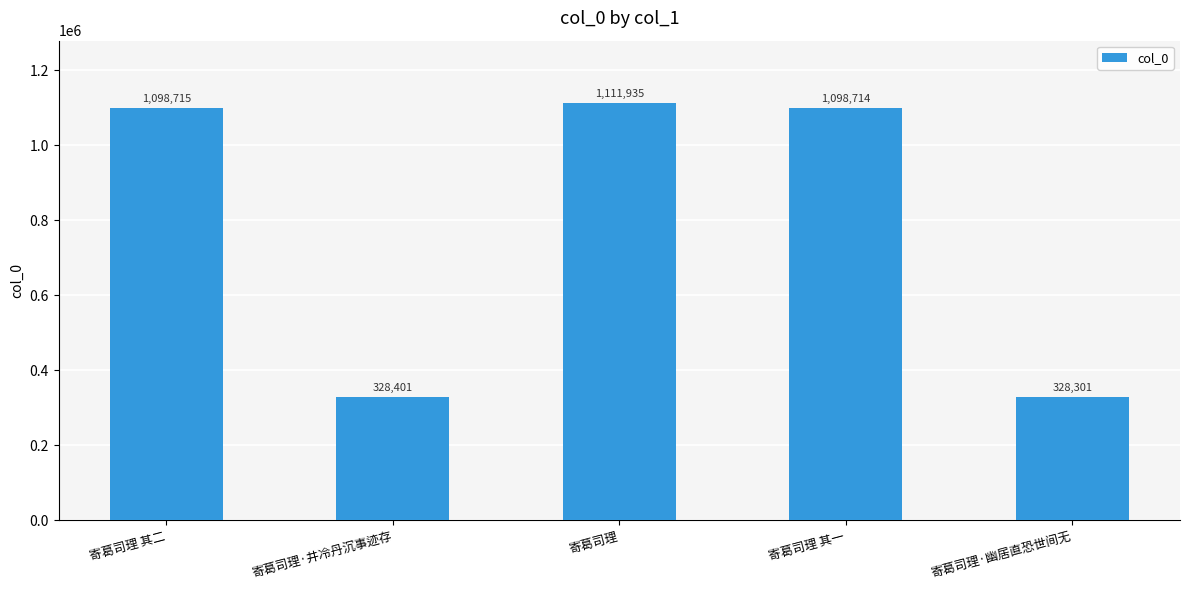

Reading left to right, what are all the values shown in this chart?

寄葛司理 其二=1098715	寄葛司理·井冷丹沉事迹存=328401	寄葛司理=1111935	寄葛司理 其一=1098714	寄葛司理·幽居直恐世间无=328301